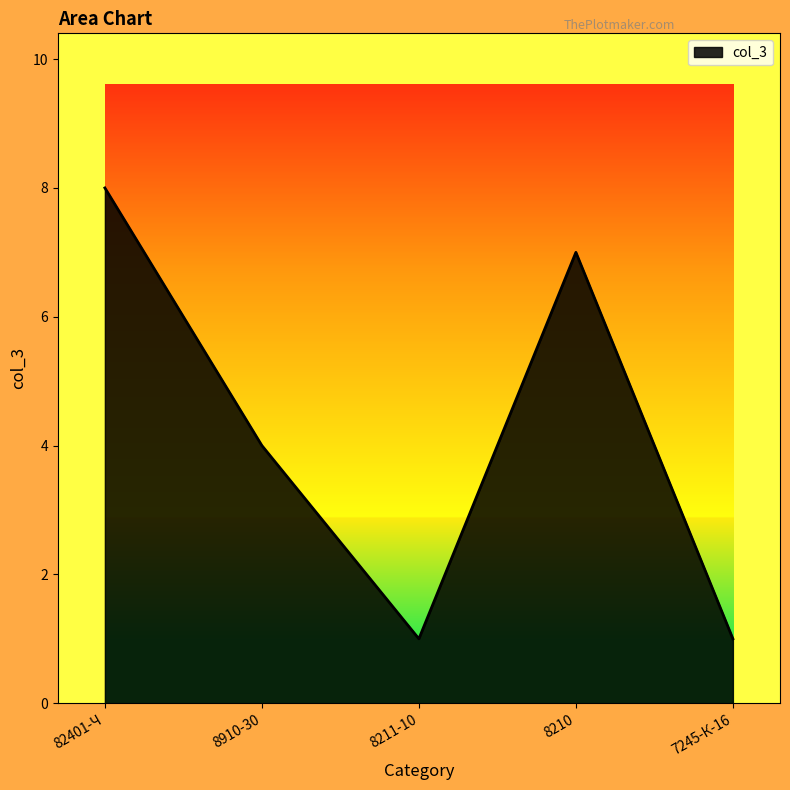

Approximately how many times larger is the value at 8910-30 compared to 7245-К-16?

4.0